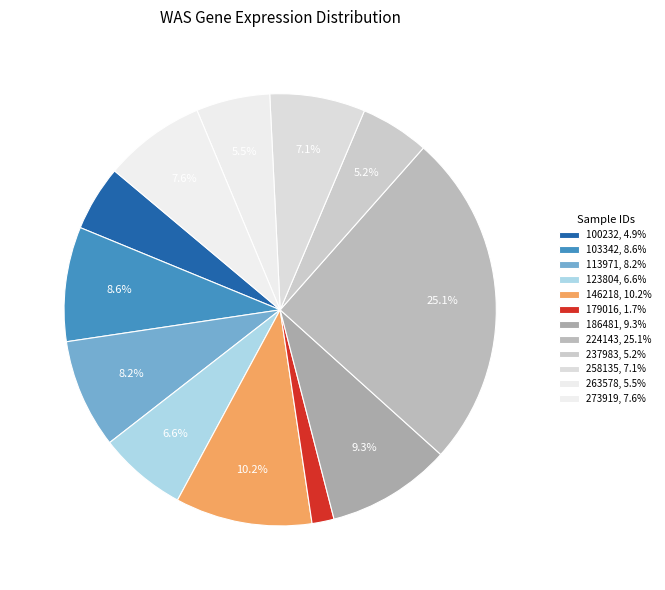

How many slices are in this pie chart?

12